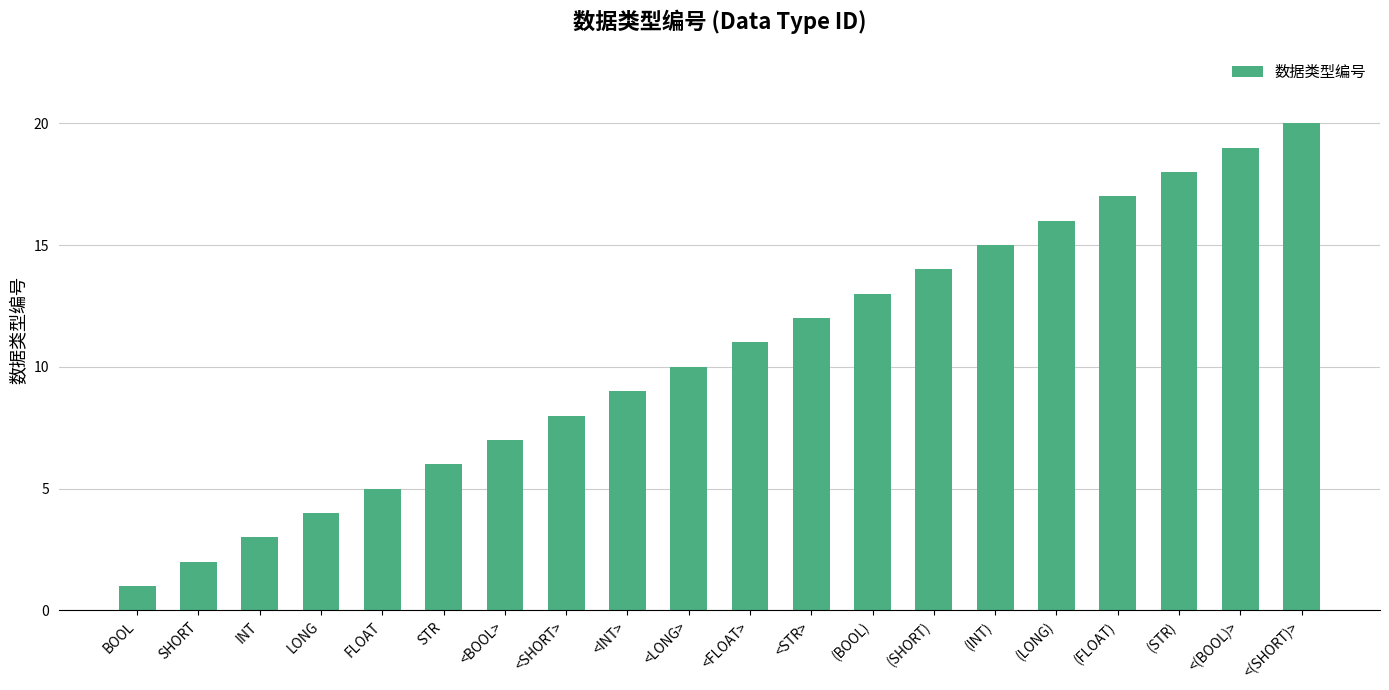

Reading left to right, extract all data points from this chart.

BOOL=1	SHORT=2	INT=3	LONG=4	FLOAT=5	STR=6	<BOOL>=7	<SHORT>=8	<INT>=9	<LONG>=10	<FLOAT>=11	<STR>=12	(BOOL)=13	(SHORT)=14	(INT)=15	(LONG)=16	(FLOAT)=17	(STR)=18	<(BOOL)>=19	<(SHORT)>=20